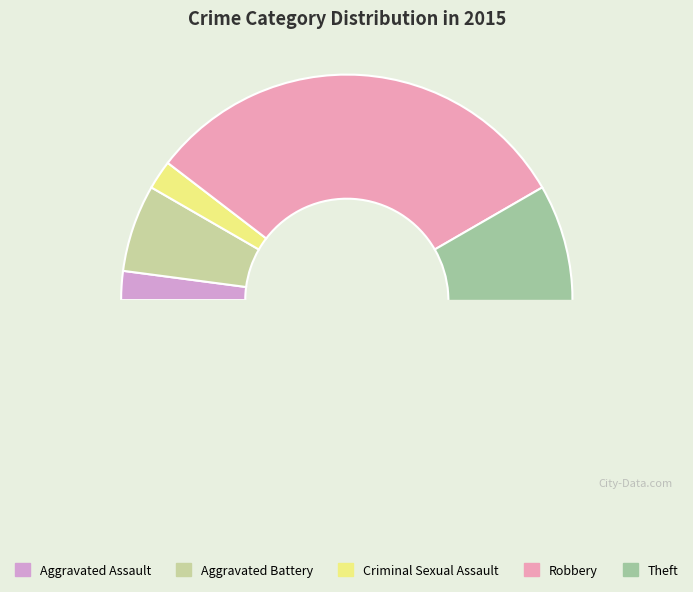

How many segments does this pie chart have?

5